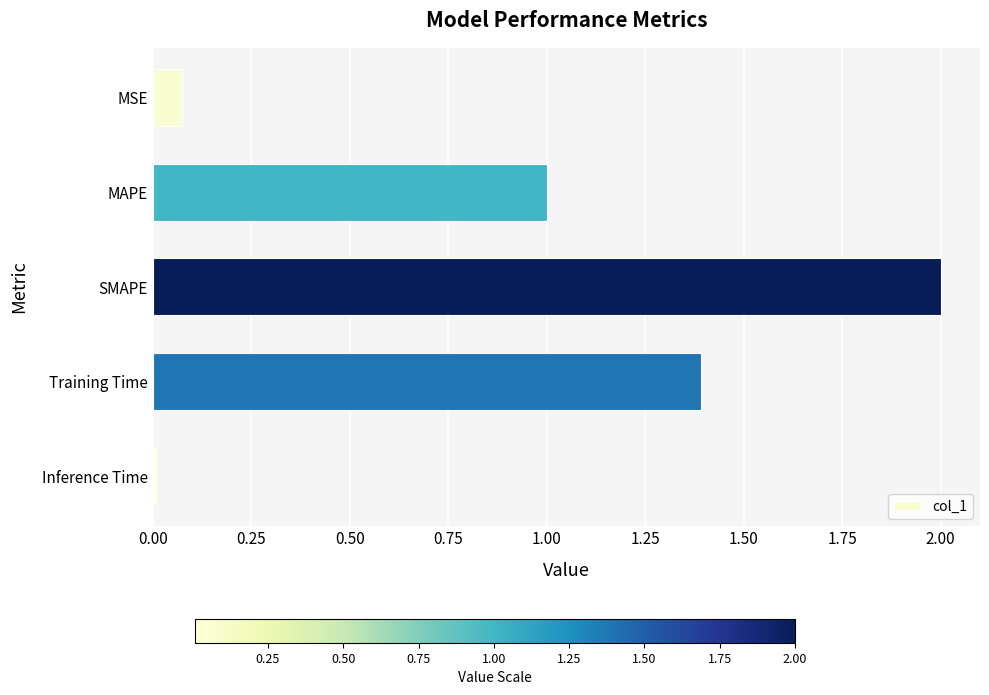

What is the maximum value shown in the chart?

2.0